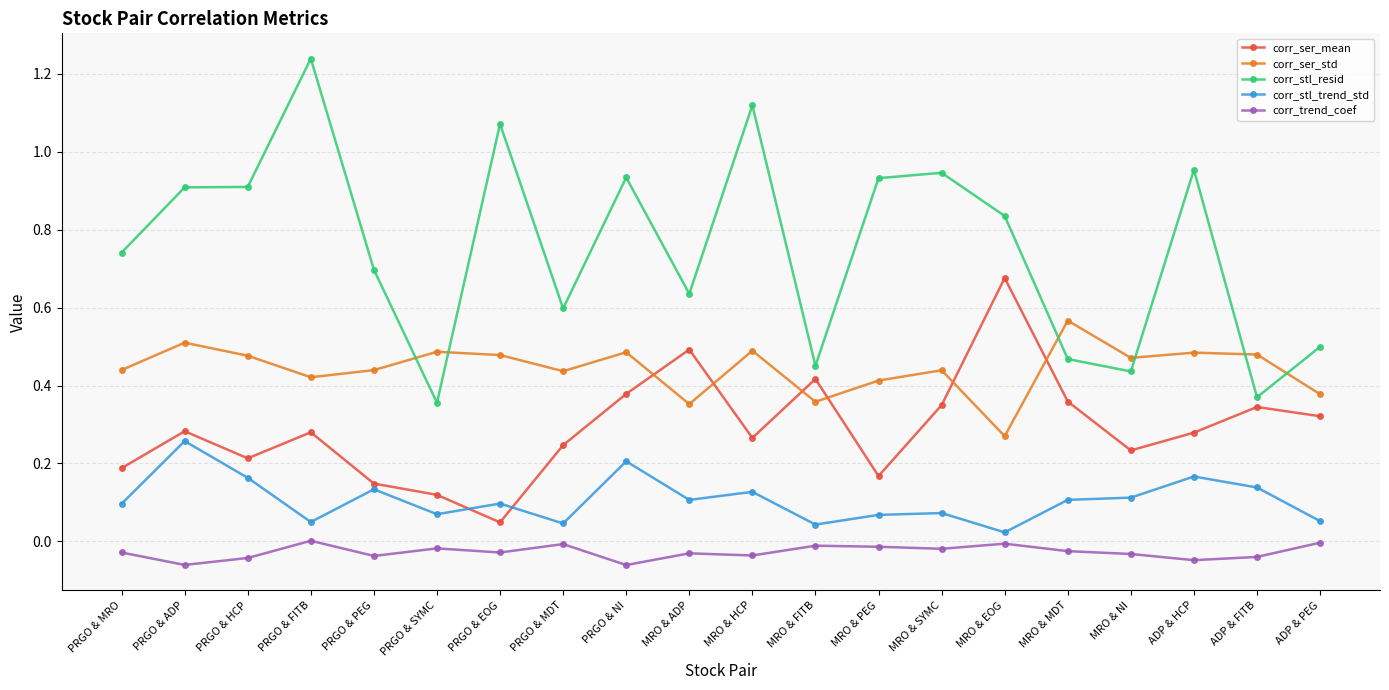

At which category does corr_ser_mean reach its first local valley?

PRGO & HCP